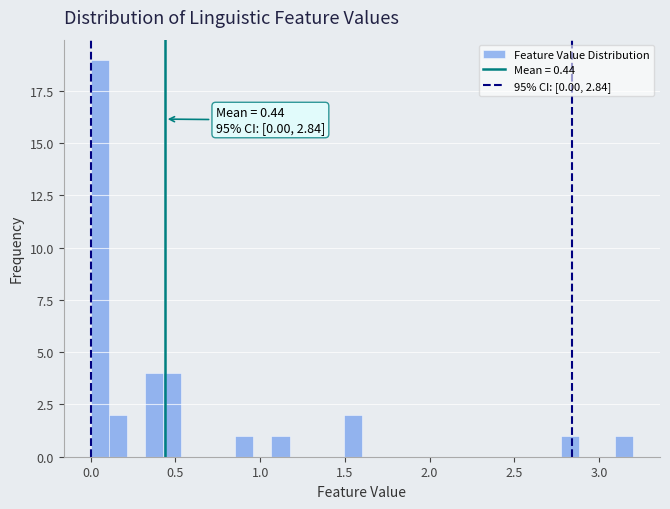

Around what value on the x-axis is the tallest bar? Give the approximate position of its centre, as read against the axis.

0.05